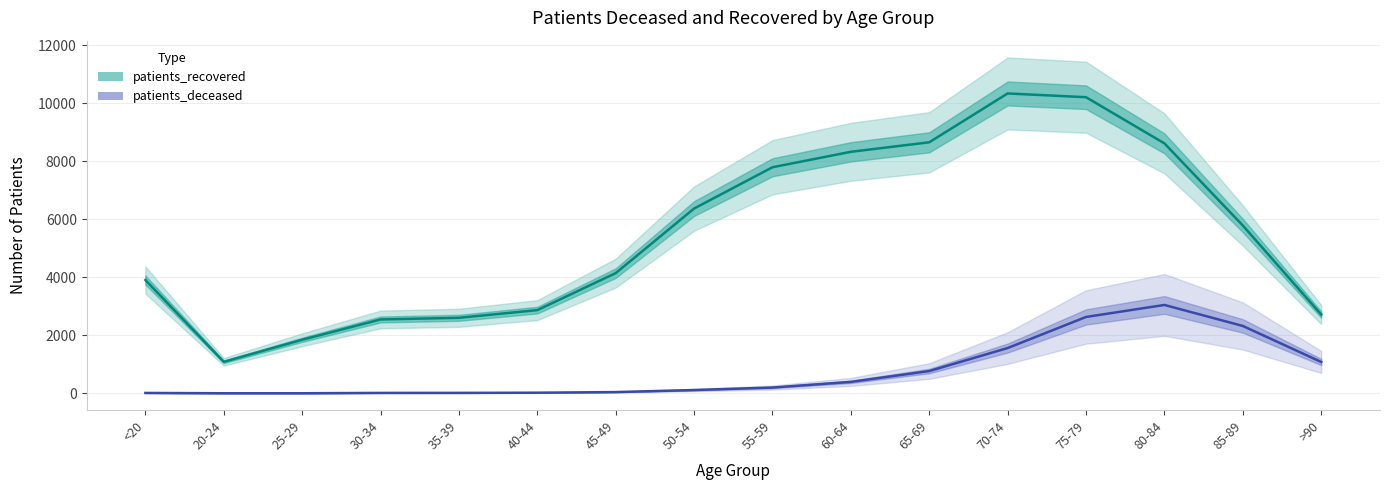

How many interior local peaks does the patients_recovered series have?

1